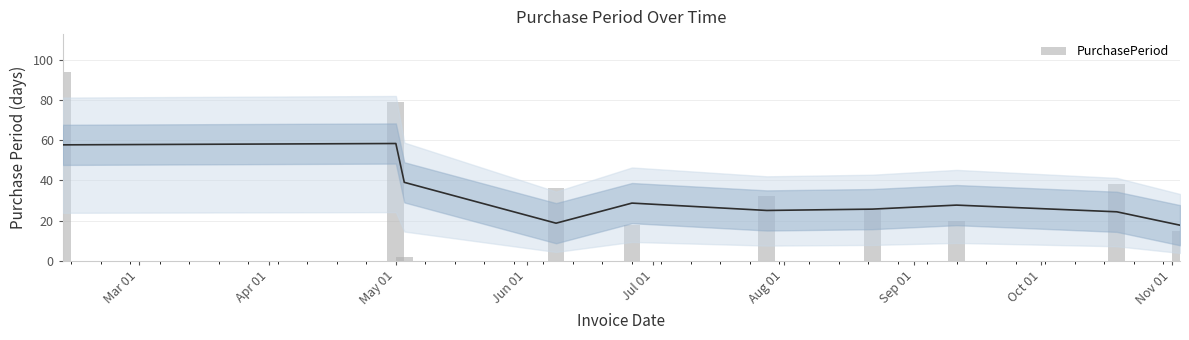

What is the average value?

36